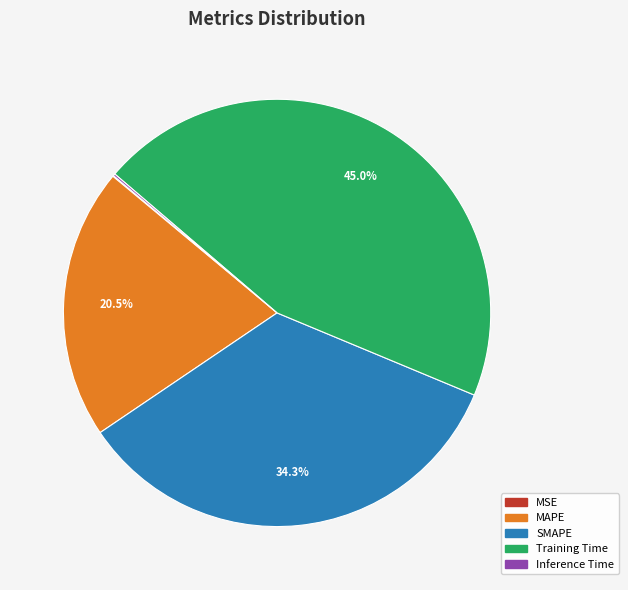

Between SMAPE and MAPE, which is larger?

SMAPE